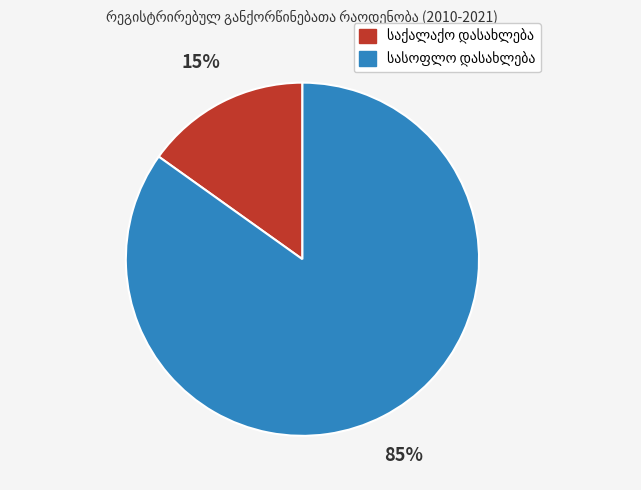

Is there any slice that represents more than half of the pie?

Yes